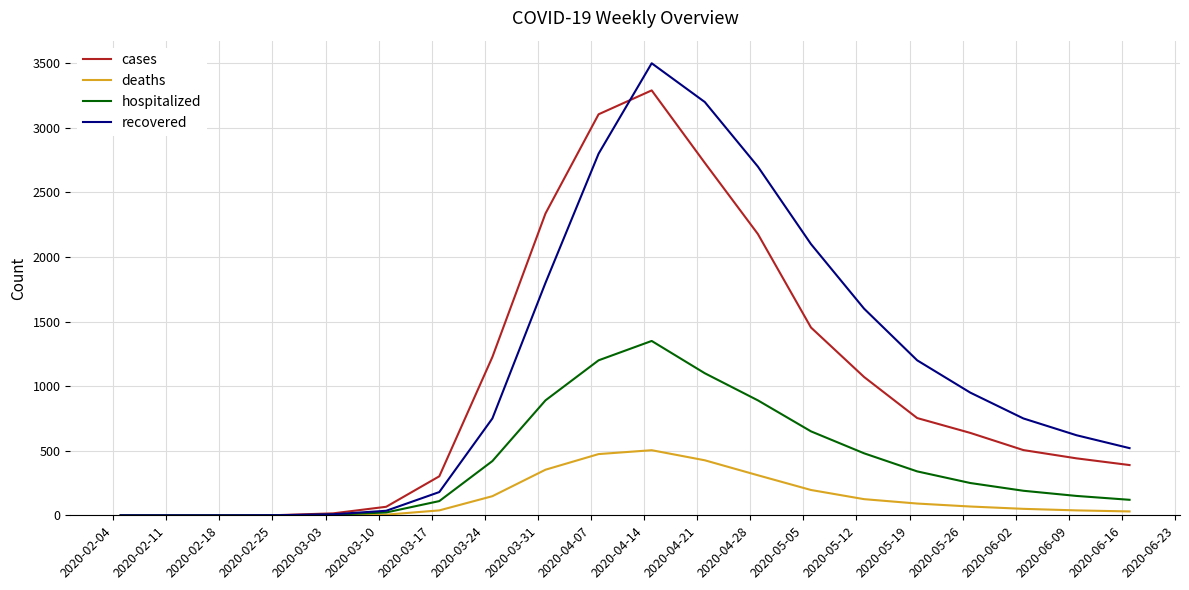

Which series has the largest range (max minus min)?

recovered